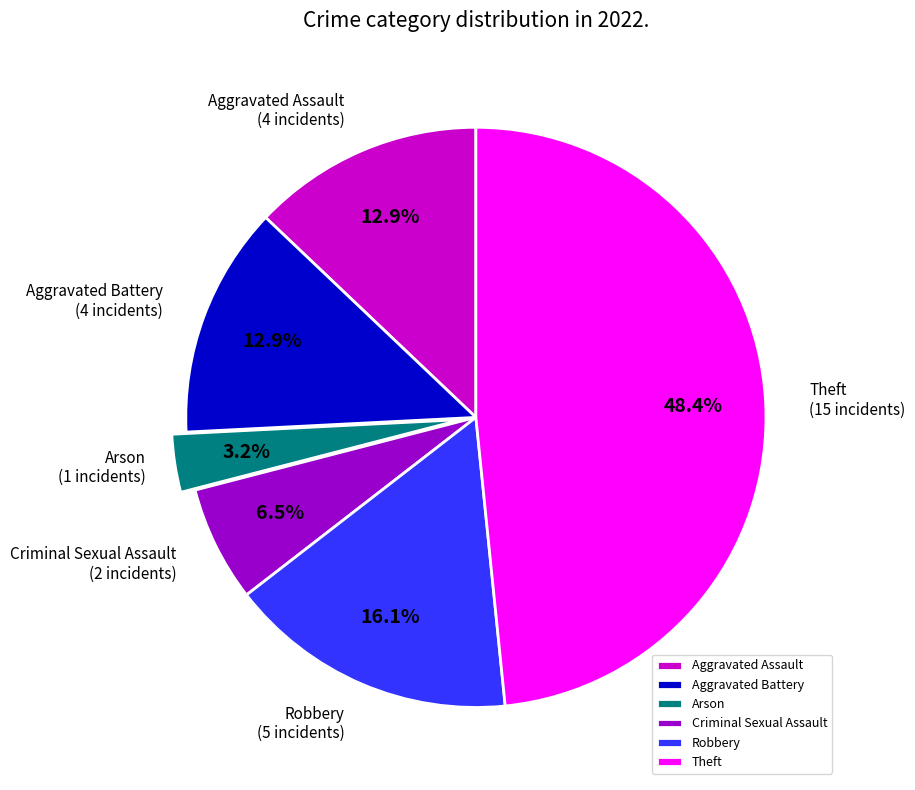

How many slices are in this pie chart?

6